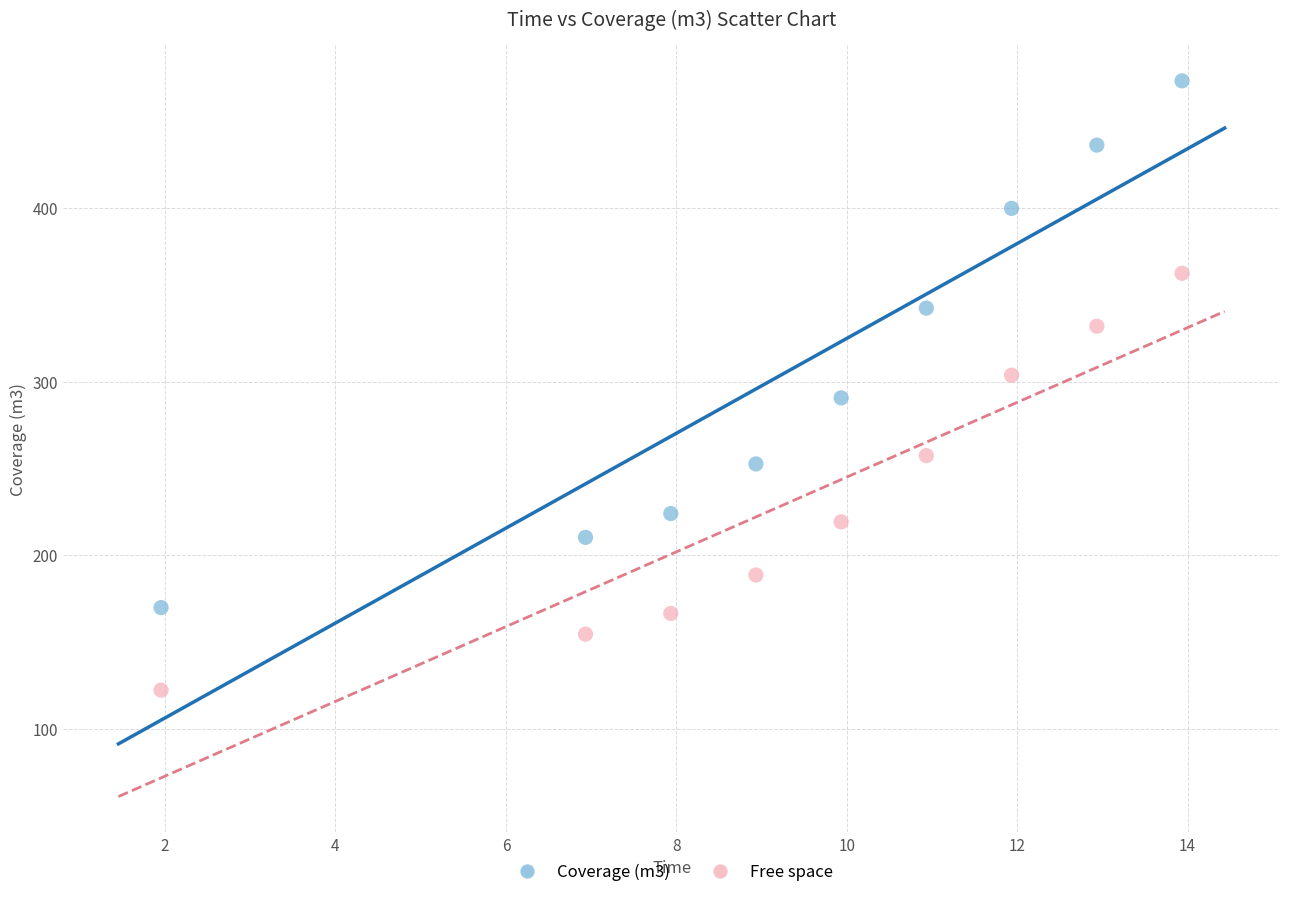

Across all data points, what is the range of X values (max minus min)?

12.0